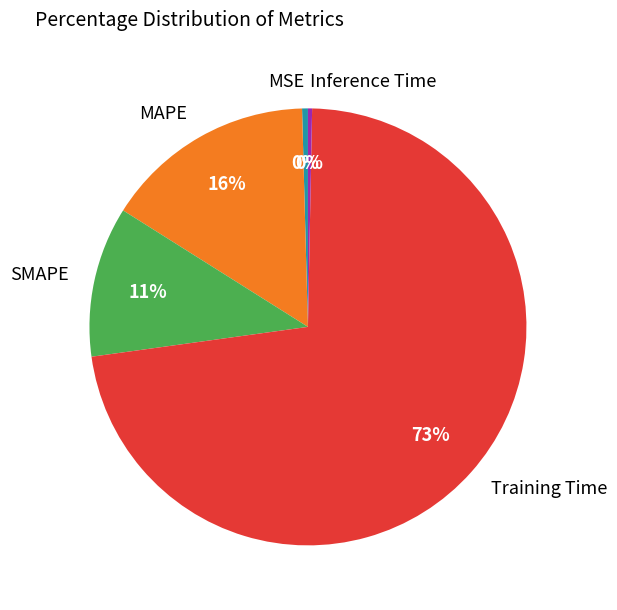

To the nearest percent, what percentage of the pie is Training Time?

73%